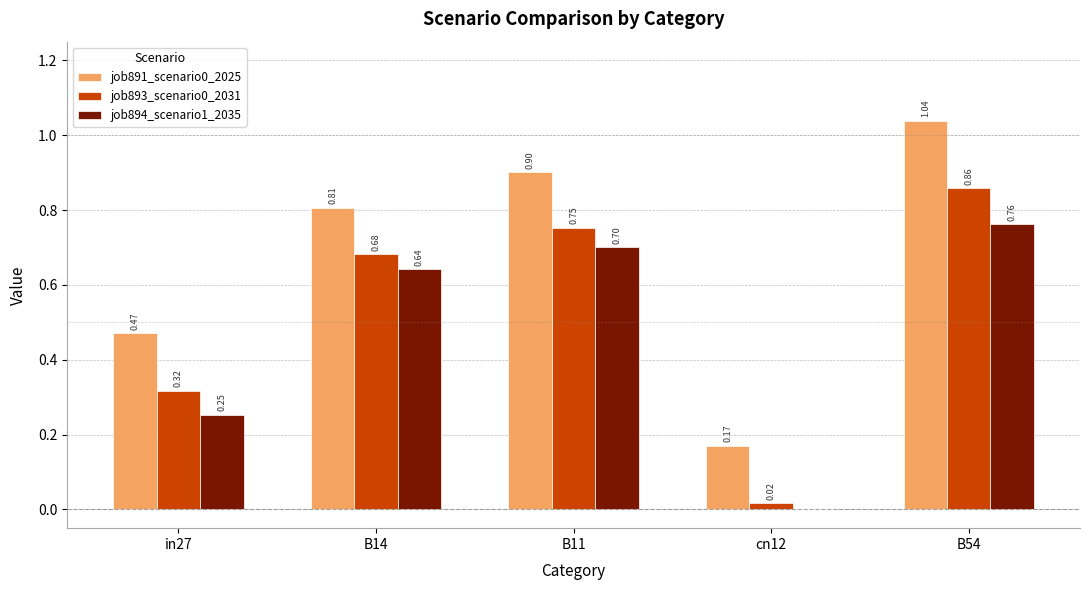

What is the sum of the job891_scenario0_2025 values at in27 and B54?

1.5